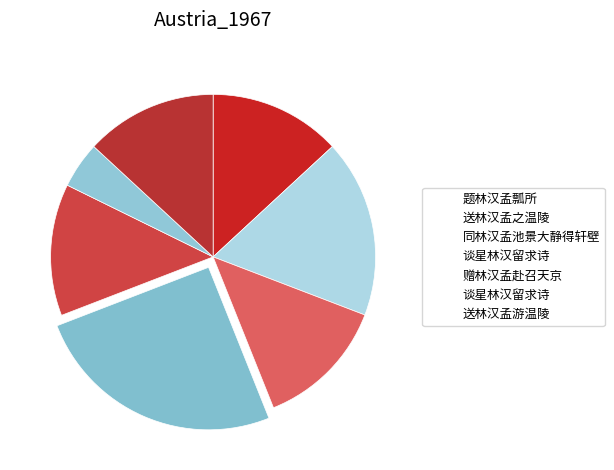

What is the smallest slice in the pie chart?

谈星林汉留求诗